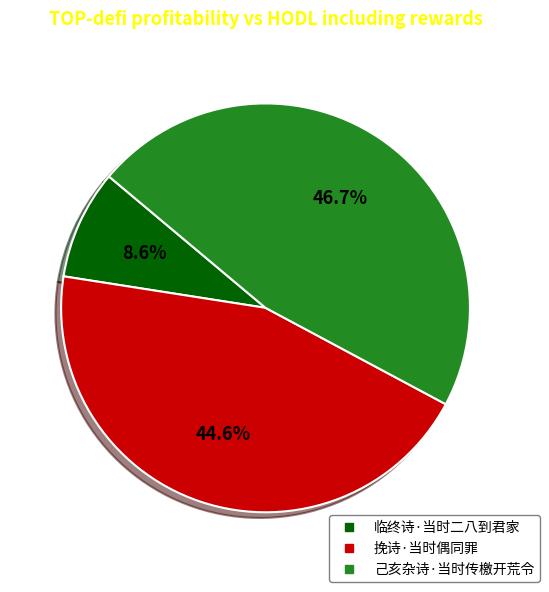

How many slices are in this pie chart?

3